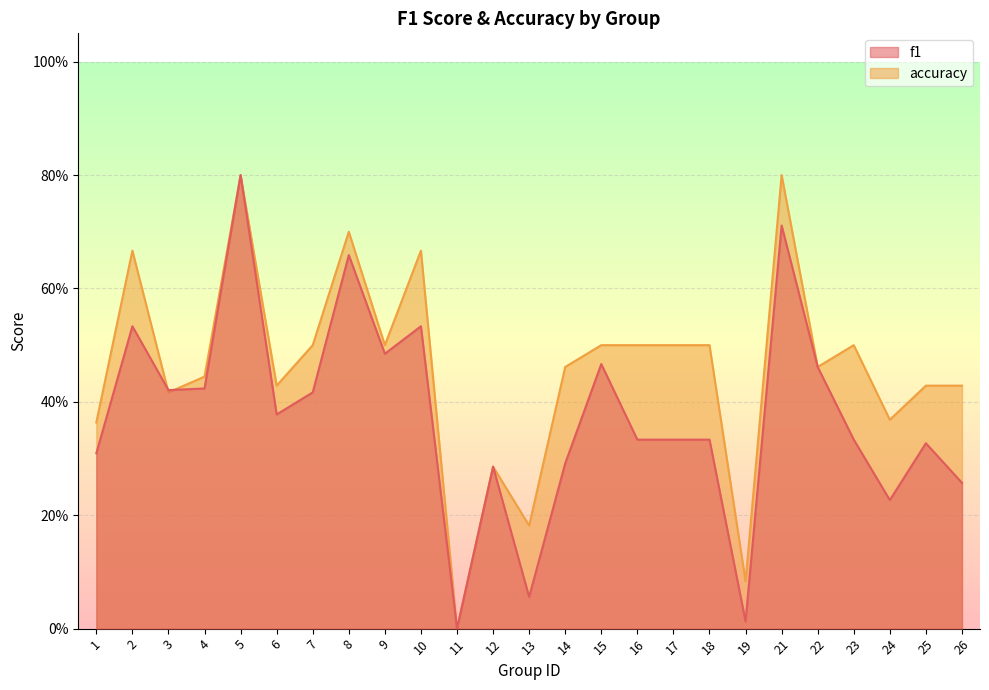

After their last crossing, which series has the higher values: f1 or accuracy?

accuracy